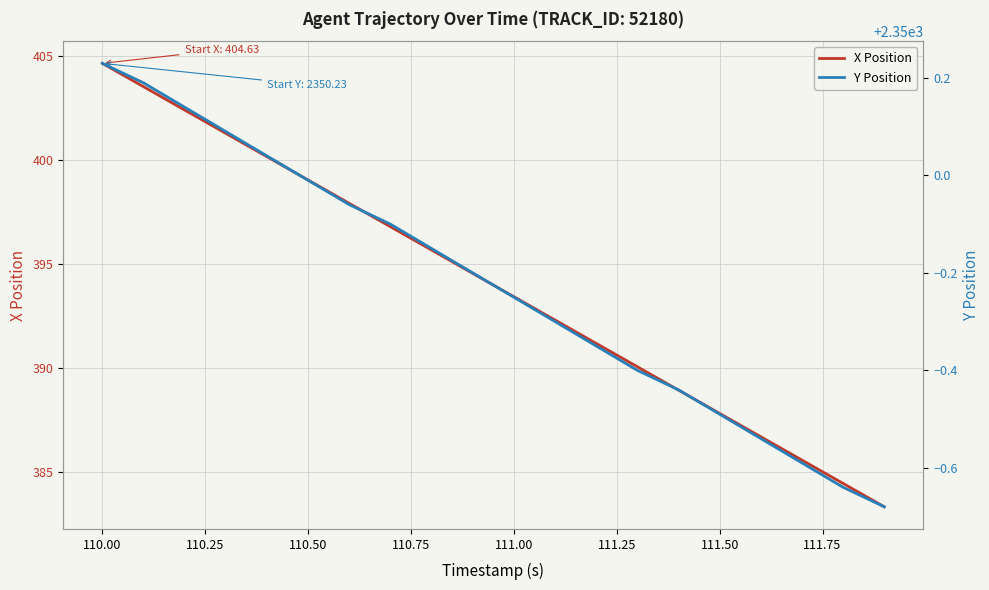

What is the difference between the maximum and minimum values in the X Position series?

21.3